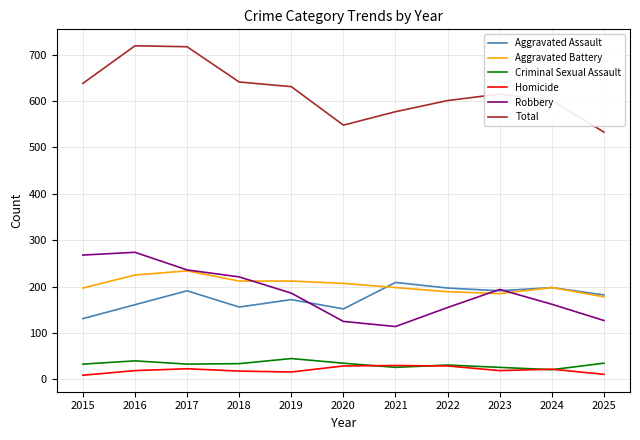

True or false: Criminal Sexual Assault and Aggravated Assault cross at least once.

False